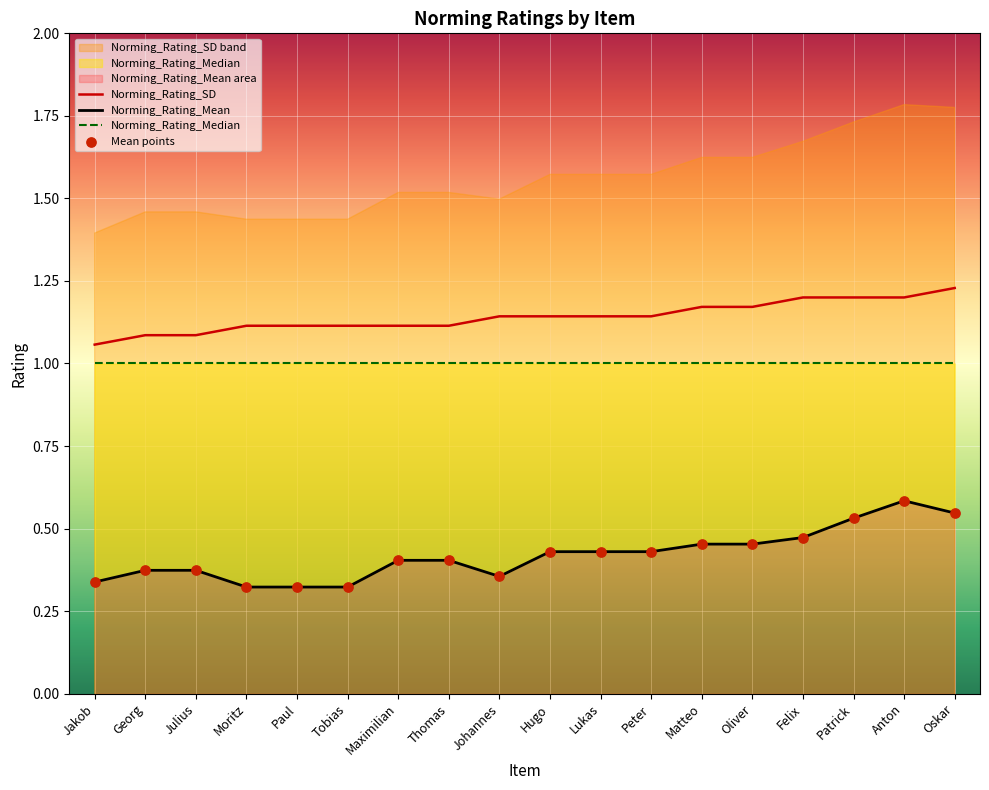

Which series contains the highest Y value?

Norming_Rating_SD